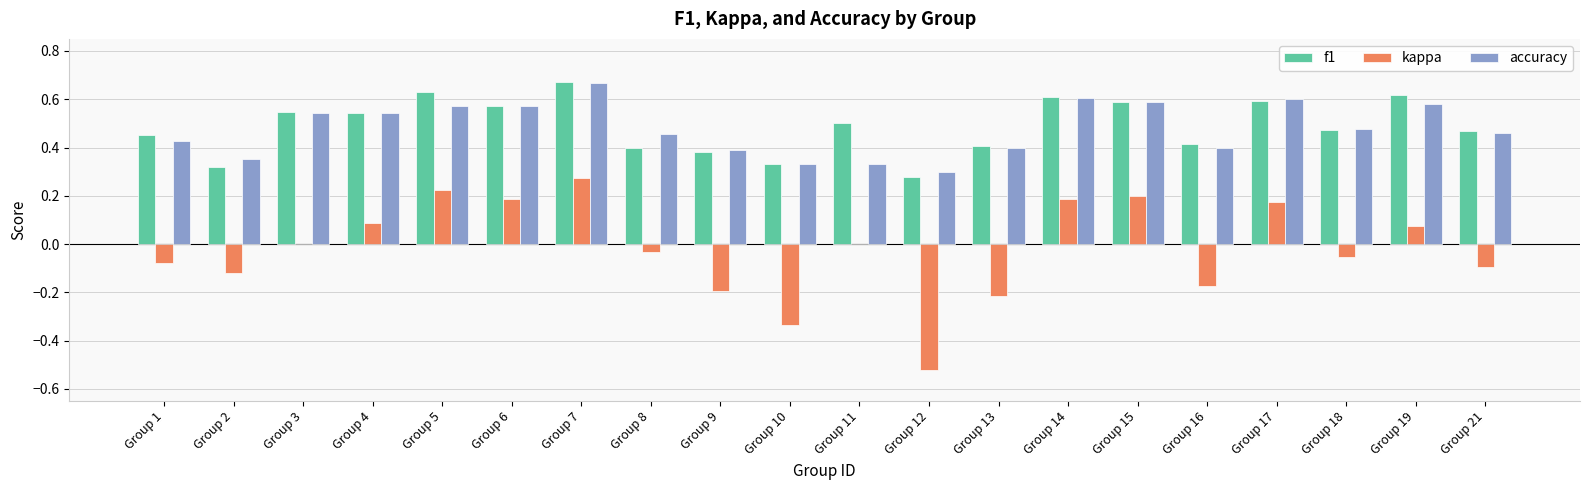

Which series changed the most between Group 8 and Group 19?

f1